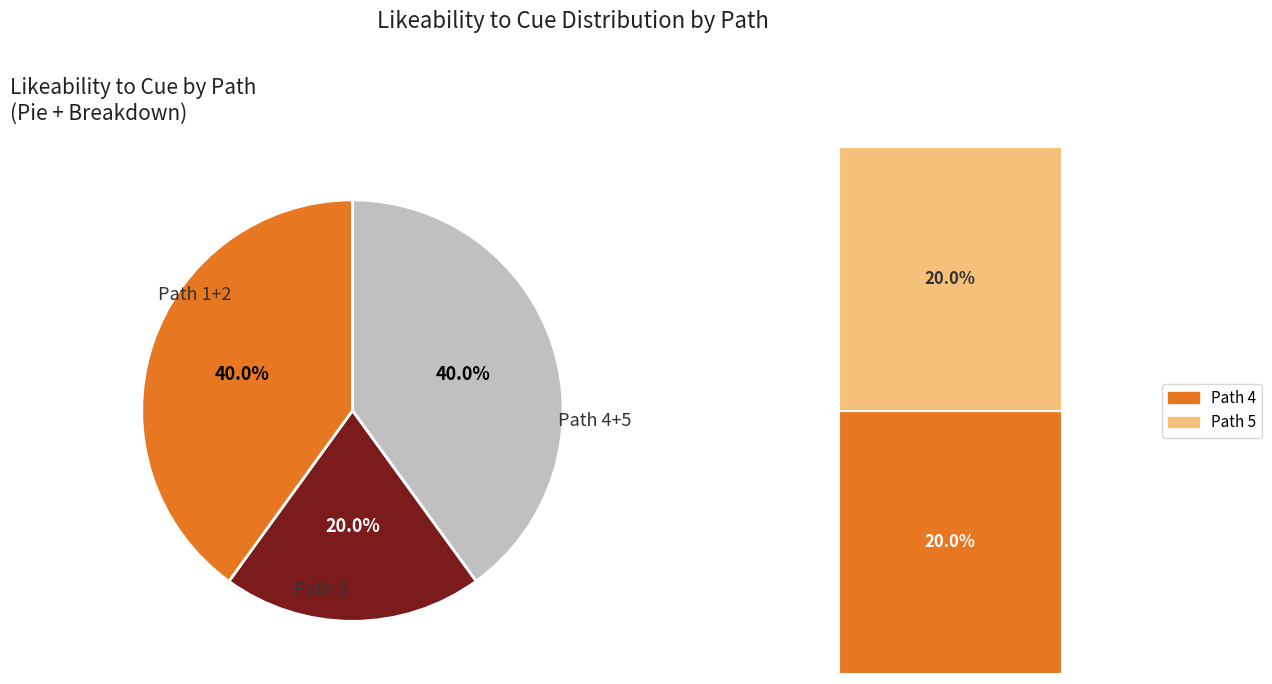

Between Path 1 and Path 5, which is larger?

Path 5